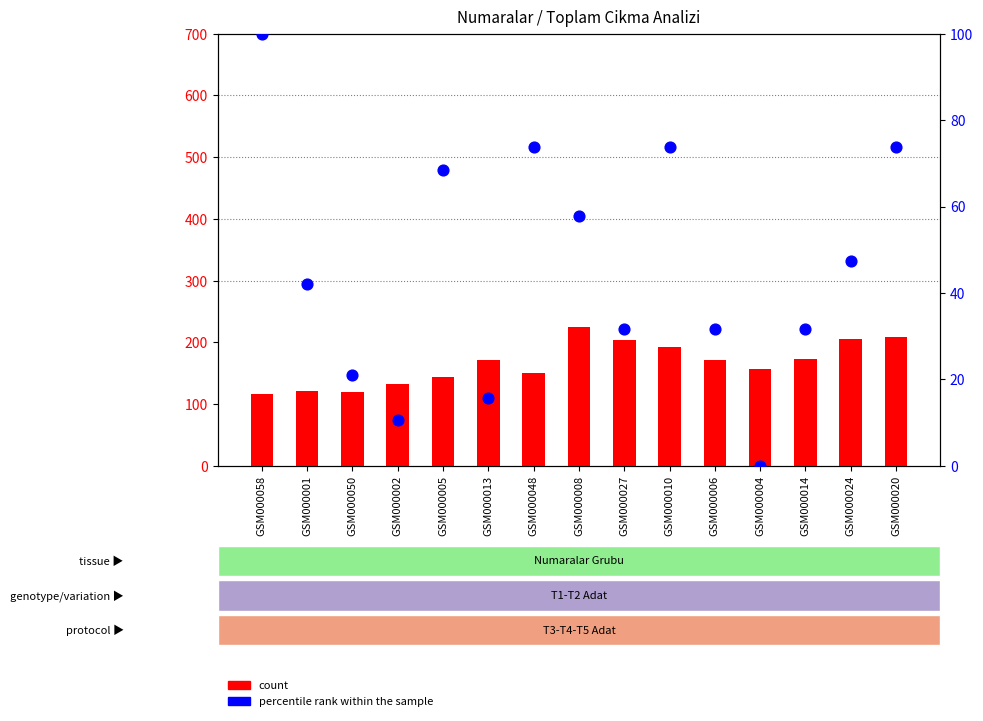

At which category is the sum across all series the highest?

GSM000008